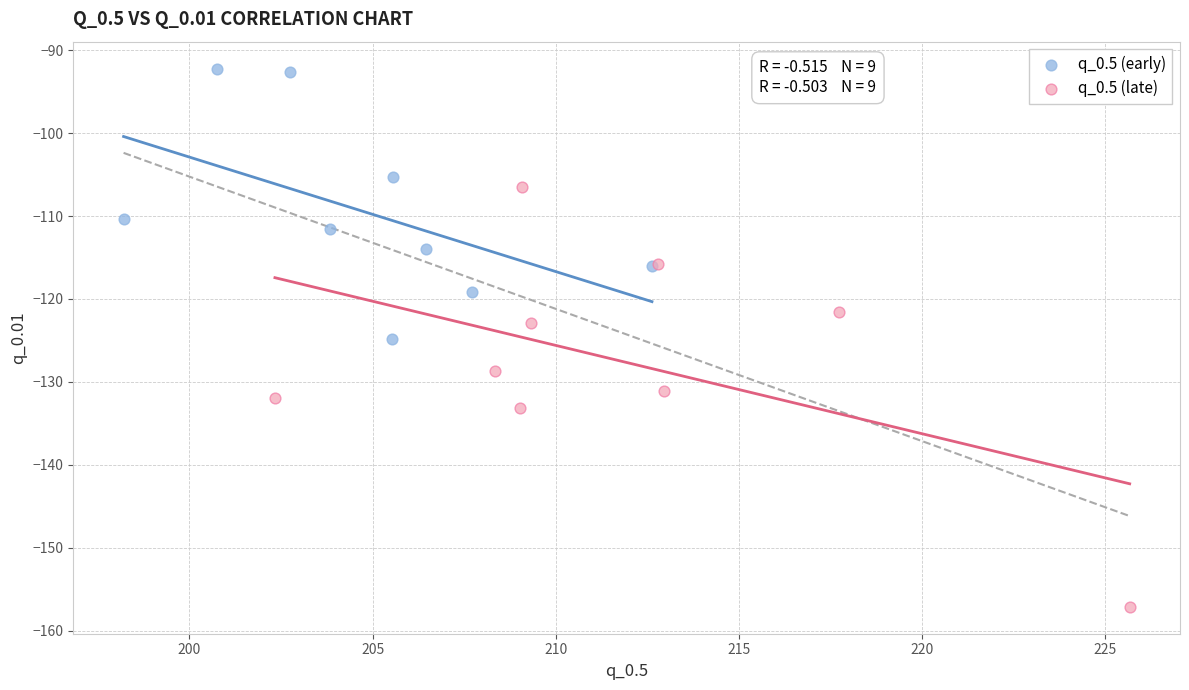

Which series contains the highest Y value?

q_0.5 (early)